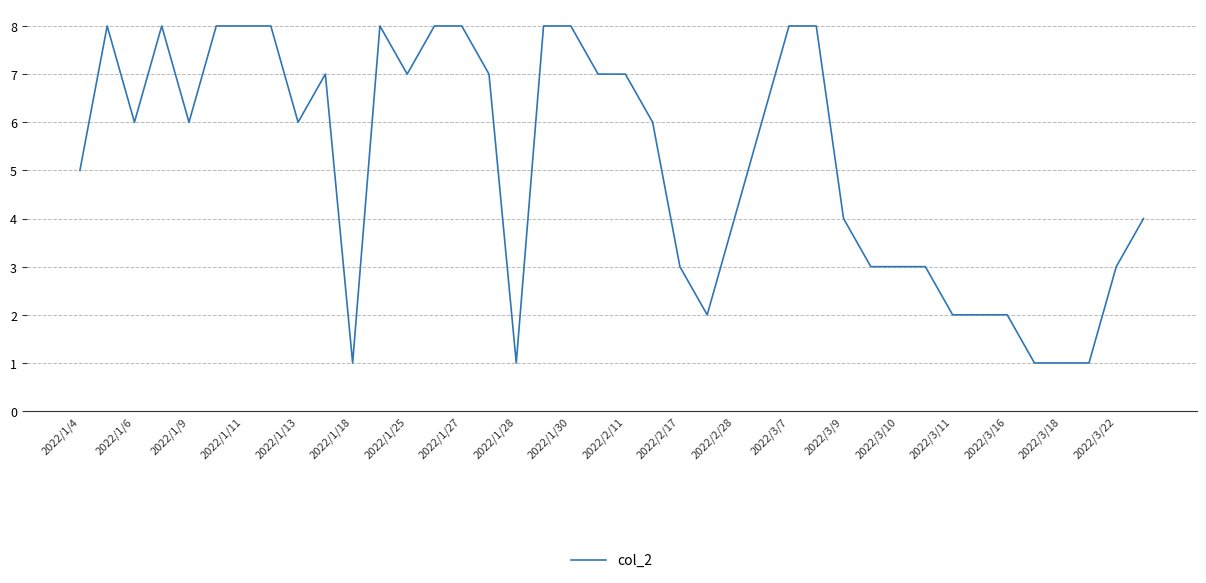

What is the average value?

5